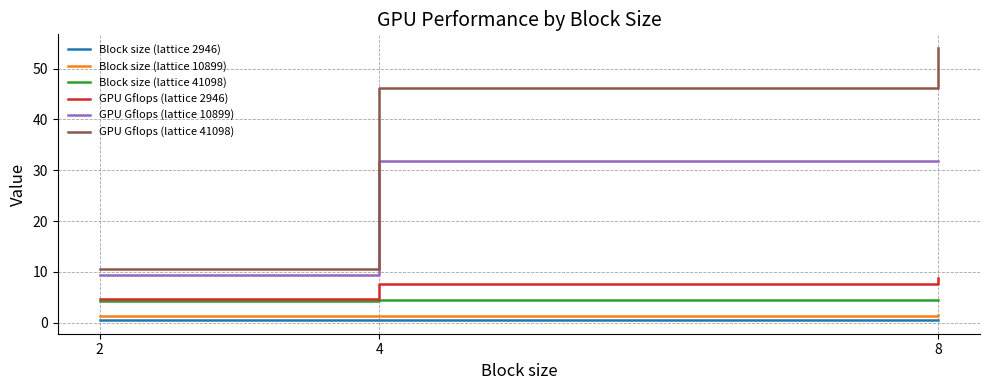

Which series has the largest total across all categories?

GPU Gflops (lattice 41098)